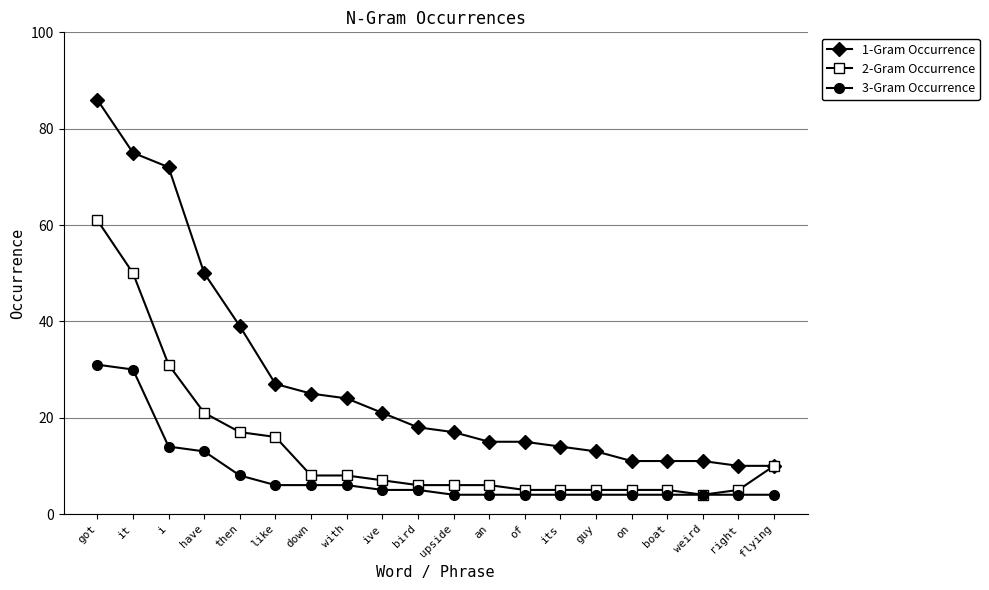

True or false: 3-Gram Occurrence and 1-Gram Occurrence intersect in this chart.

False